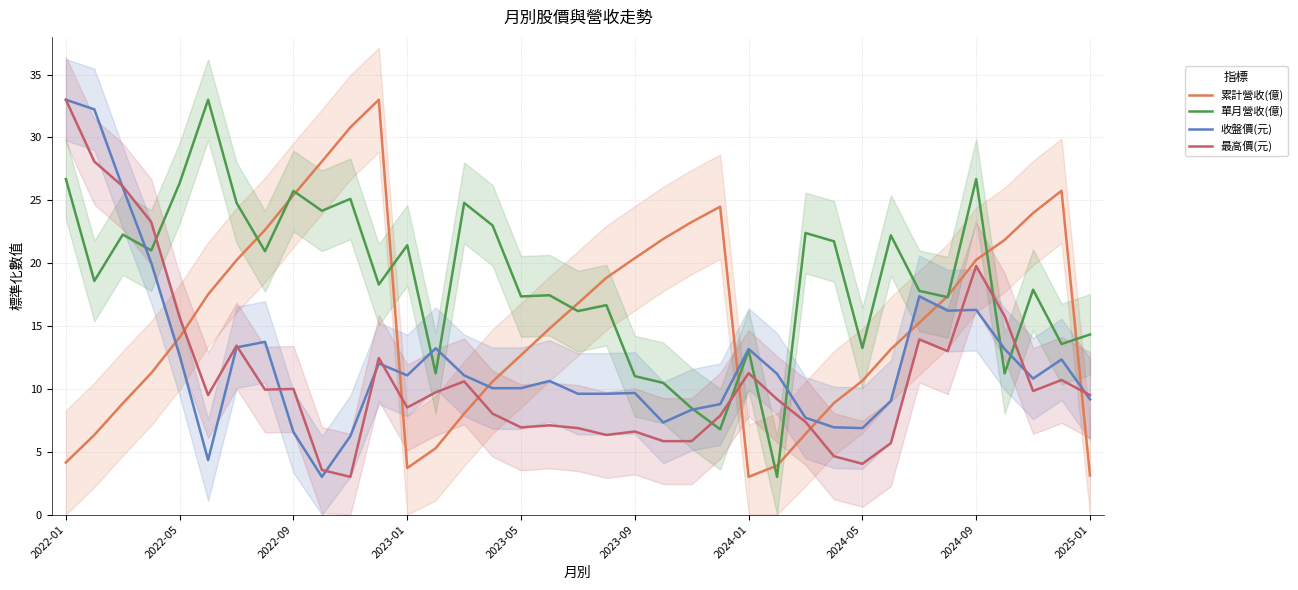

How many interior local peaks does the 累計營收(億) series have?

3